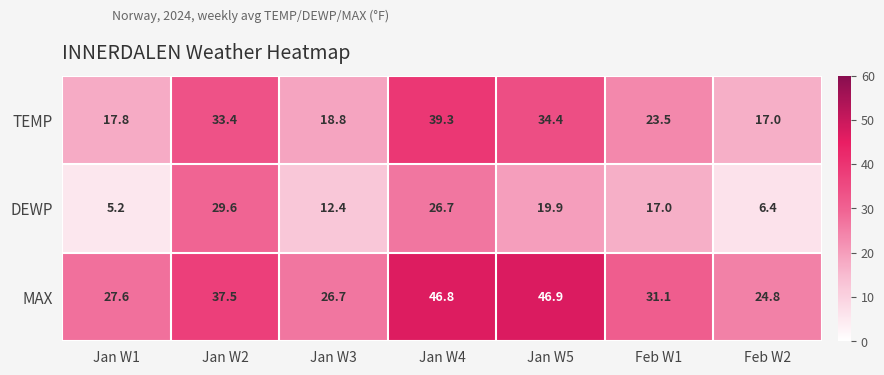

Reading left to right, list all the values displayed in this chart.

TEMP: 17.8	33.4	18.8	39.3	34.4	23.5	17.0
DEWP: 5.2	29.6	12.4	26.7	19.9	17.0	6.4
MAX: 27.6	37.5	26.7	46.8	46.9	31.1	24.8